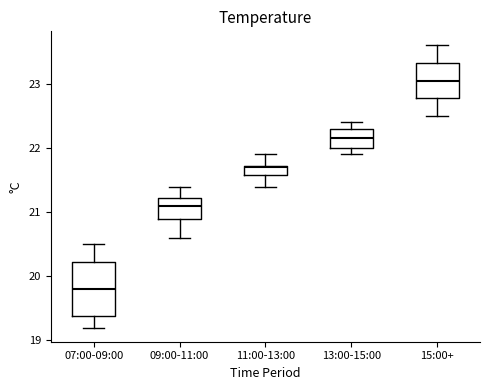

Comparing the boxes themselves (not the whiskers), which one is the tallest?

07:00-09:00